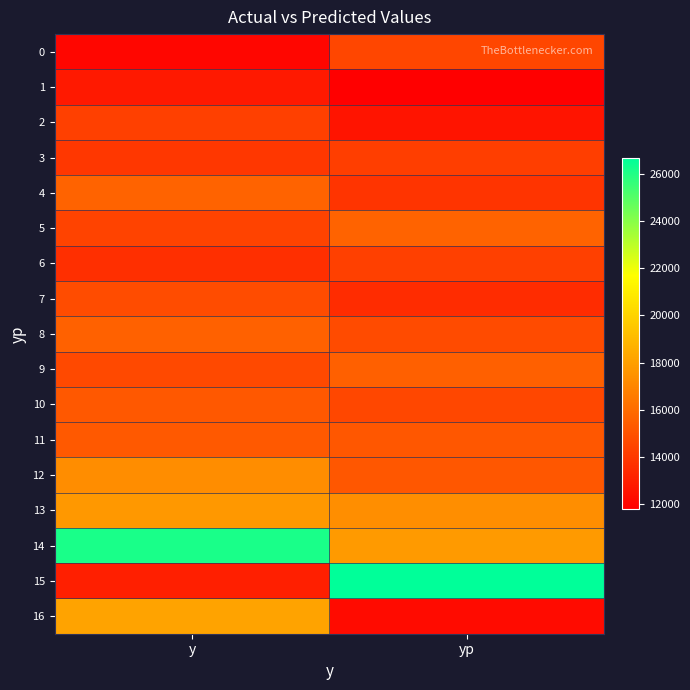

Which category has the highest value across all series?

yp